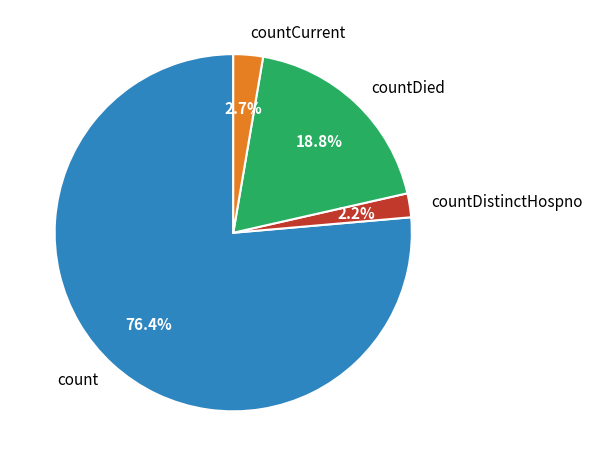

Which category has the smallest portion of the pie?

countDistinctHospno